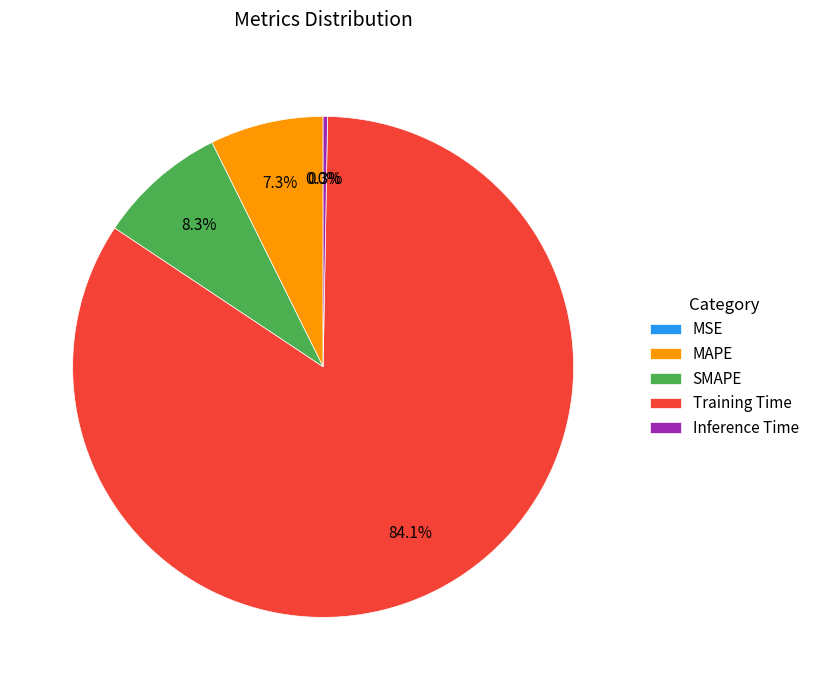

Which slice represents more than half of the pie?

Training Time